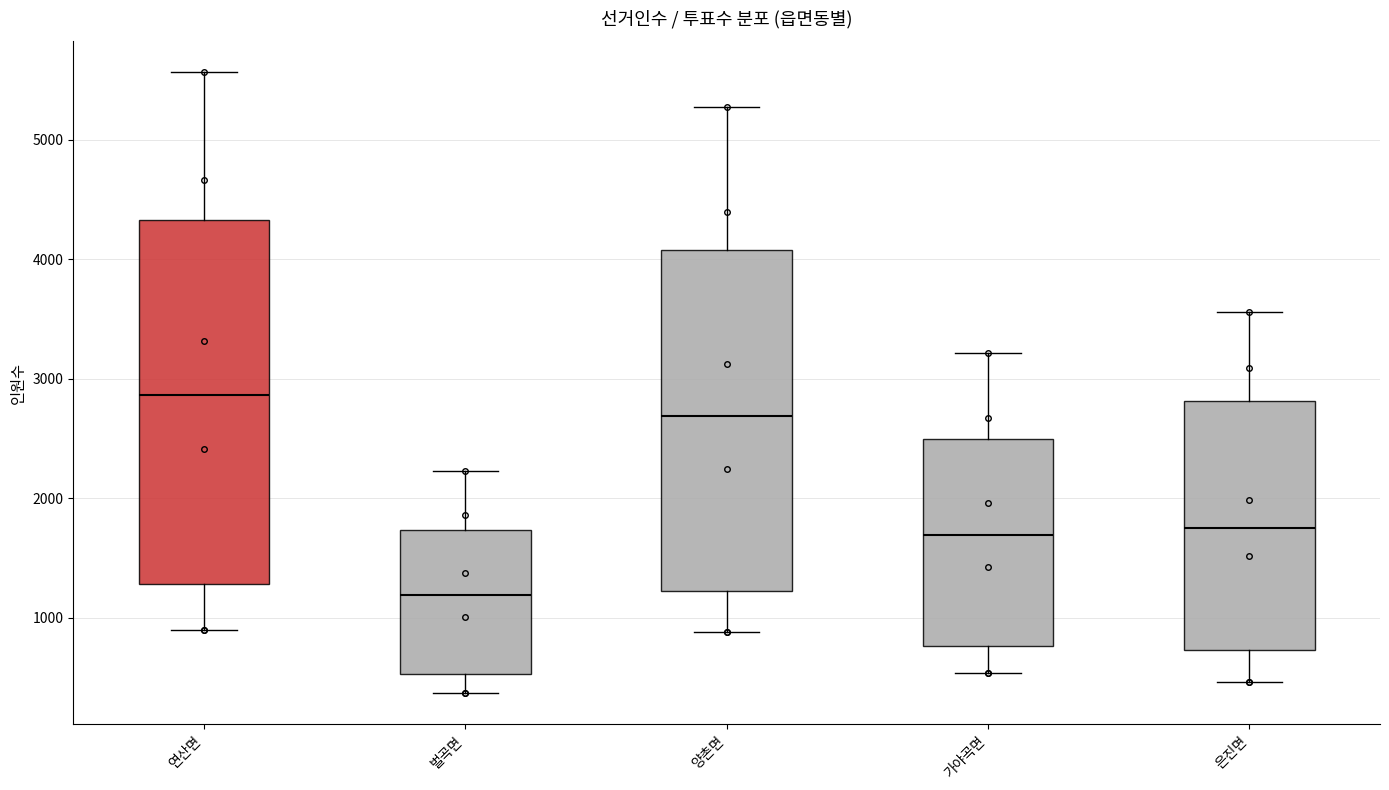

Which box's median line is the lowest?

벌곡면